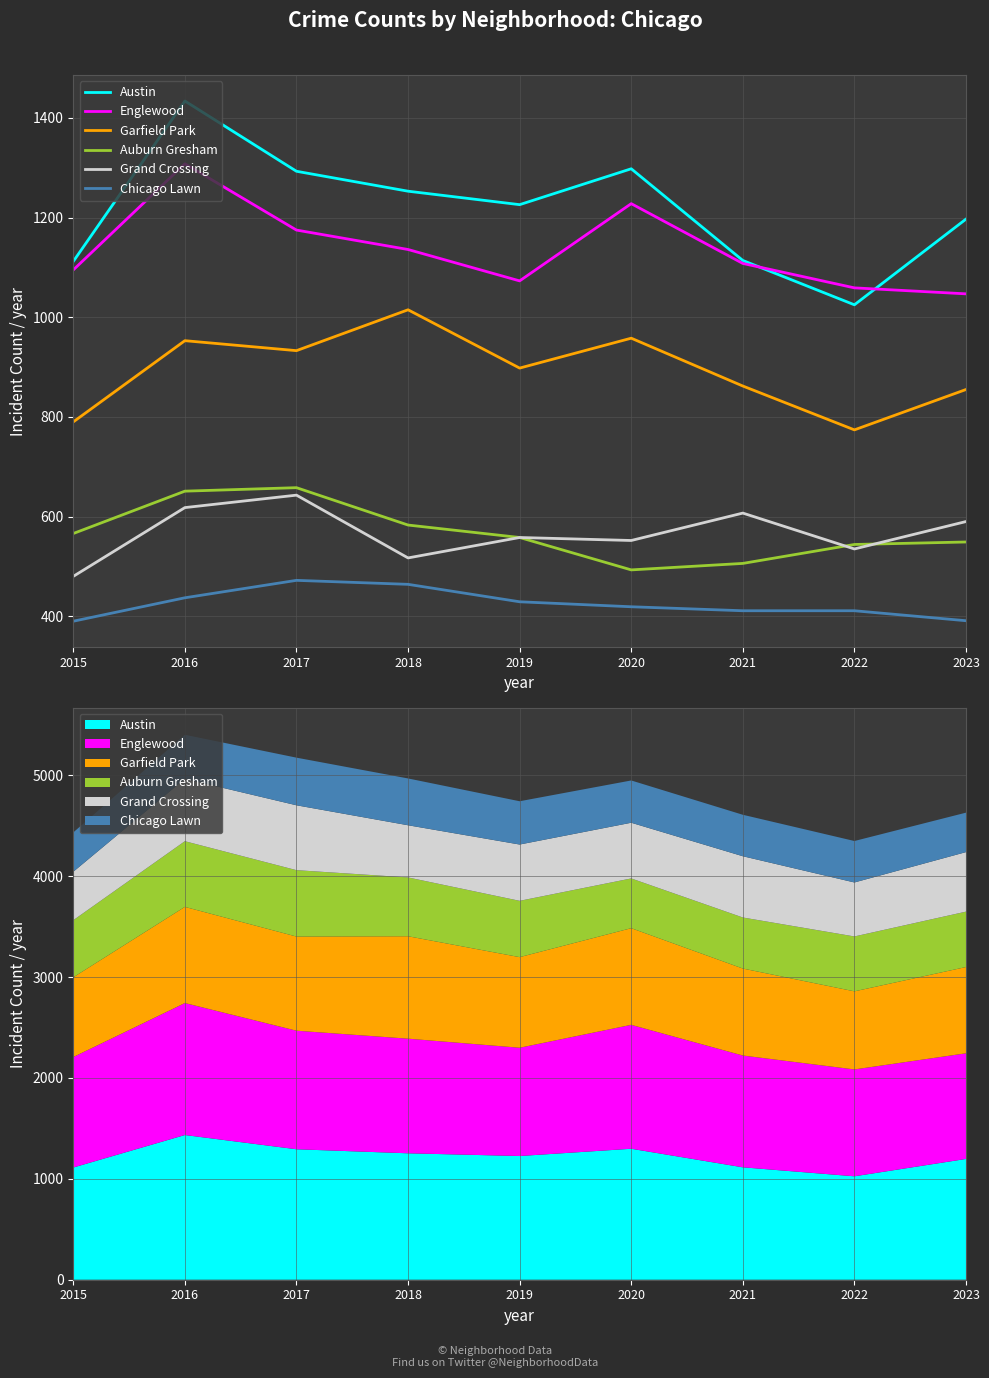

Reading left to right, what are all the values shown in this chart?

Austin: 1112	1434	1293	1253	1226	1298	1114	1025	1197
Englewood: 1095	1308	1175	1136	1073	1228	1108	1059	1047
Garfield Park: 790	953	933	1015	898	958	862	774	855
Auburn Gresham: 566	651	658	583	558	493	506	544	549
Grand Crossing: 480	618	643	517	558	552	607	535	590
Chicago Lawn: 390	437	472	464	429	419	411	411	391